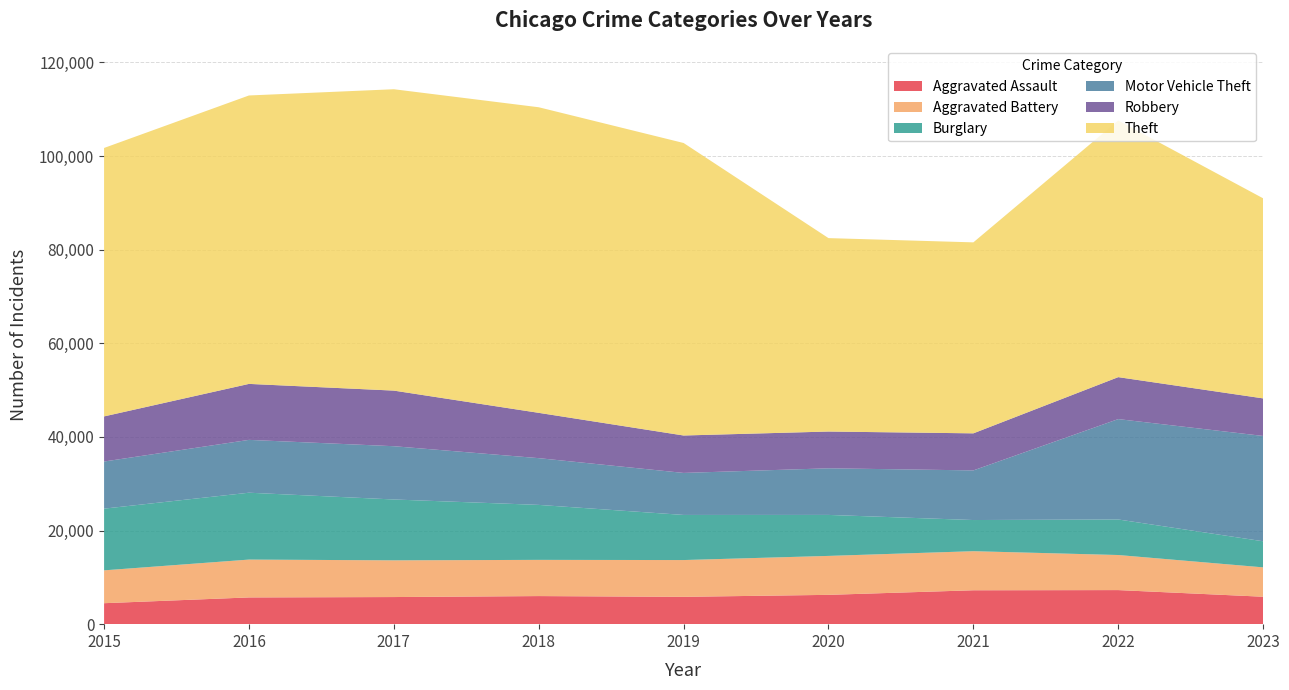

Reading left to right, list all the values displayed in this chart.

Aggravated Assault: 4480	5712	5793	6001	5841	6263	7242	7280	5861
Aggravated Battery: 7018	8086	7845	7735	7857	8320	8347	7493	6275
Burglary: 13184	14289	13001	11747	9638	8758	6659	7594	5575
Motor Vehicle Theft: 10068	11286	11380	9985	8977	9959	10603	21446	22499
Robbery: 9638	11960	11880	9681	7995	7855	7918	8964	8026
Theft: 57350	61621	64386	65287	62492	41324	40802	54834	42746